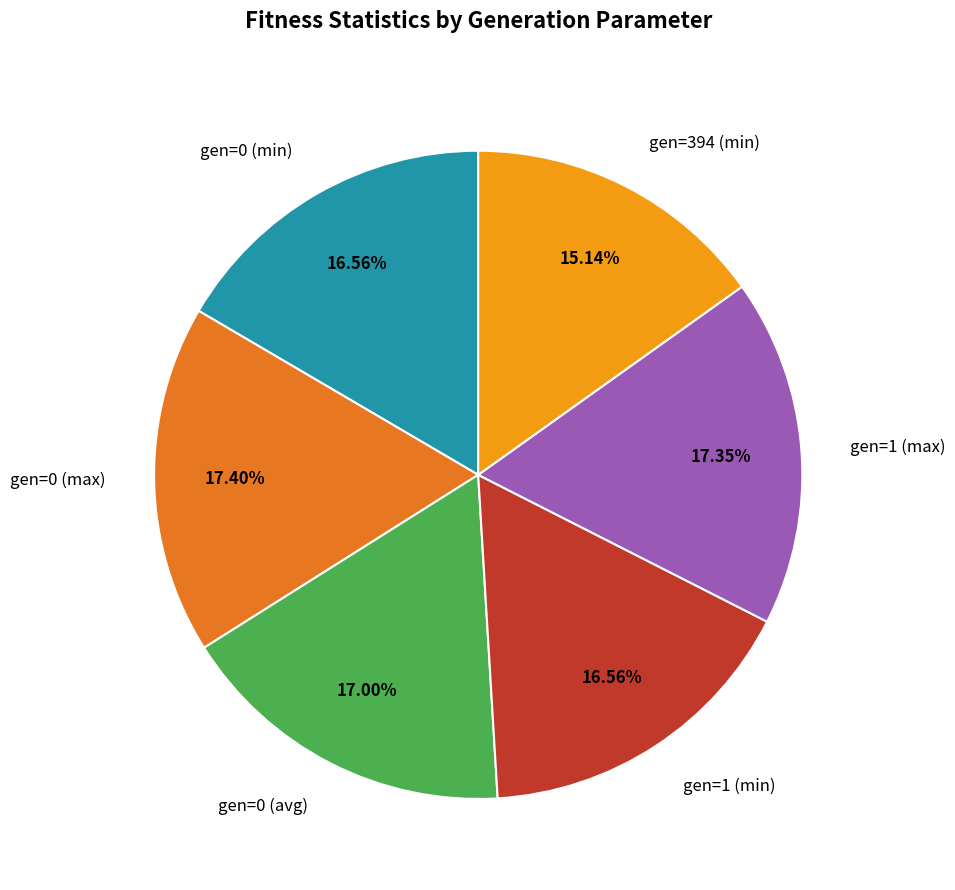

Is it true that gen=394 (min) is 29% of the pie?

False